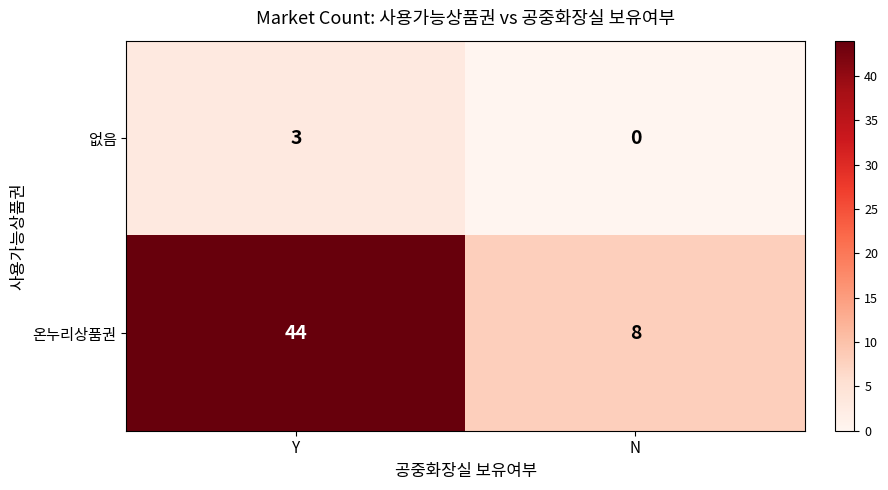

List the series in order of their overall mean, highest first.

온누리상품권, 없음